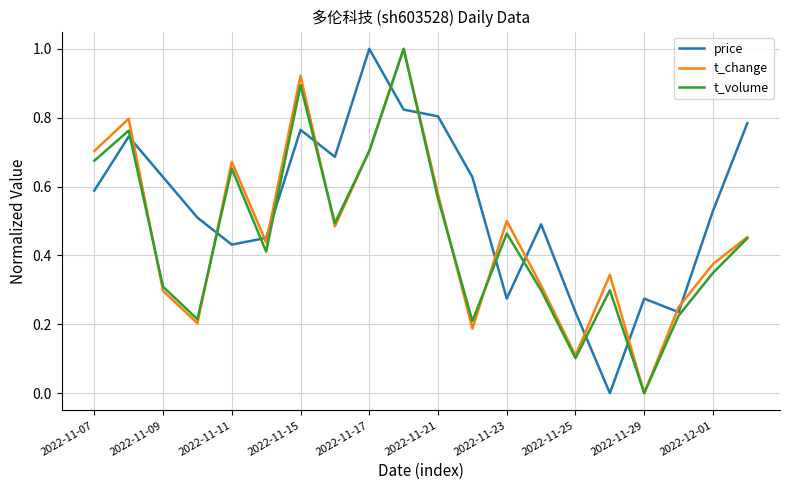

True or false: t_change and price intersect in this chart.

True